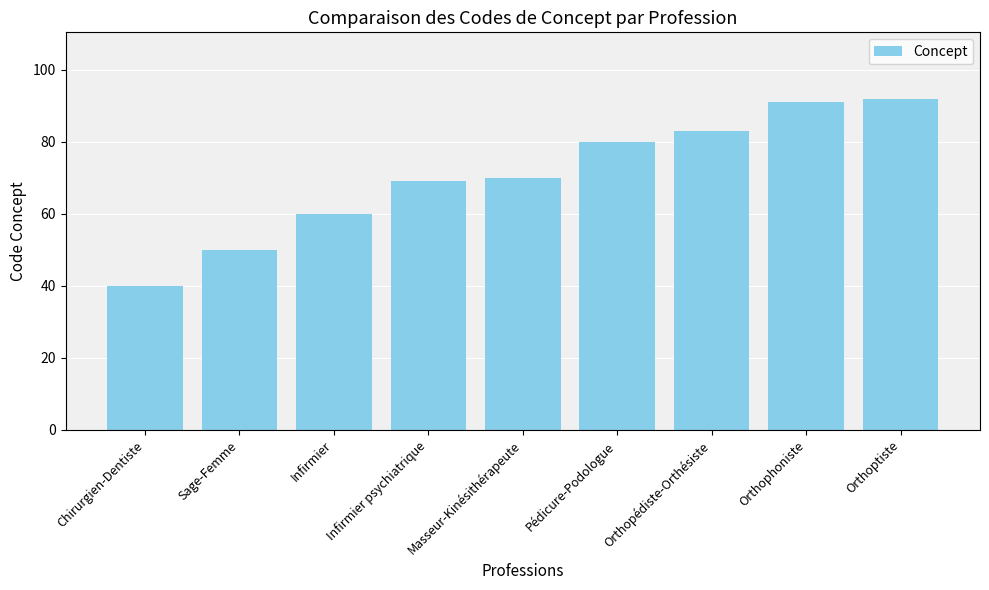

The value at Orthophoniste is 153. True or false?

False